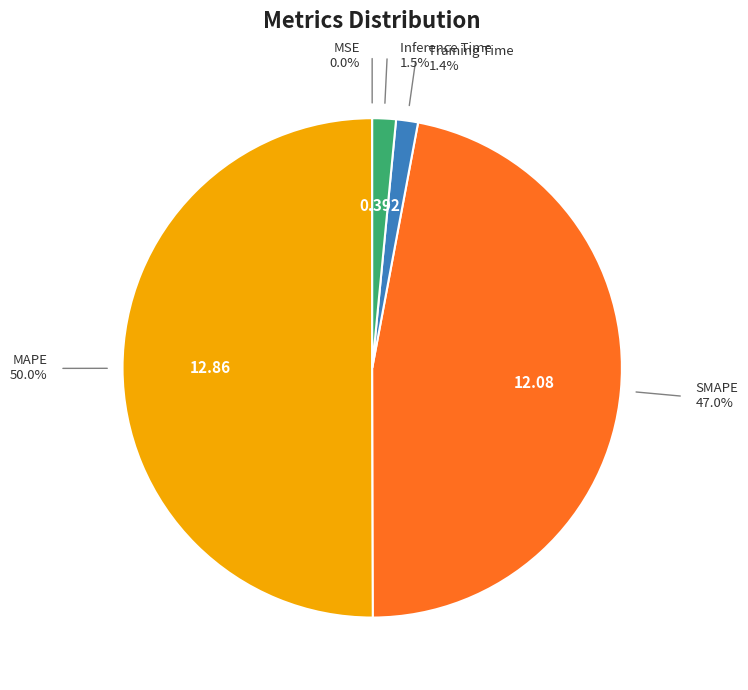

What is the change in value from MSE to Inference Time?

+0.4